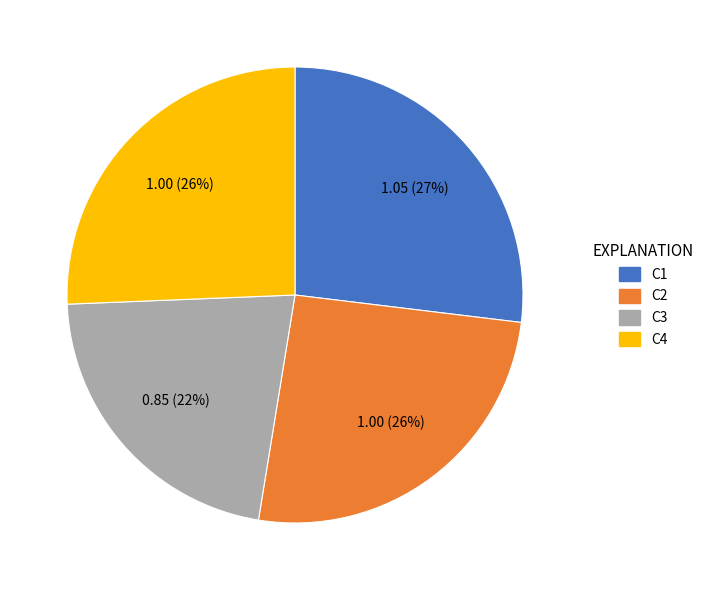

Combined, do C3 and C4 account for over 50%?

No